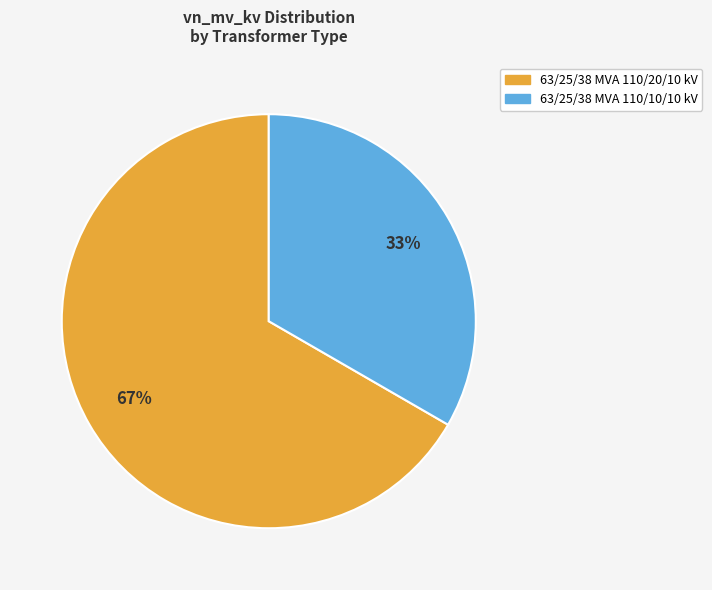

Rank the categories by value from highest to lowest.

63/25/38 MVA 110/20/10 kV, 63/25/38 MVA 110/10/10 kV